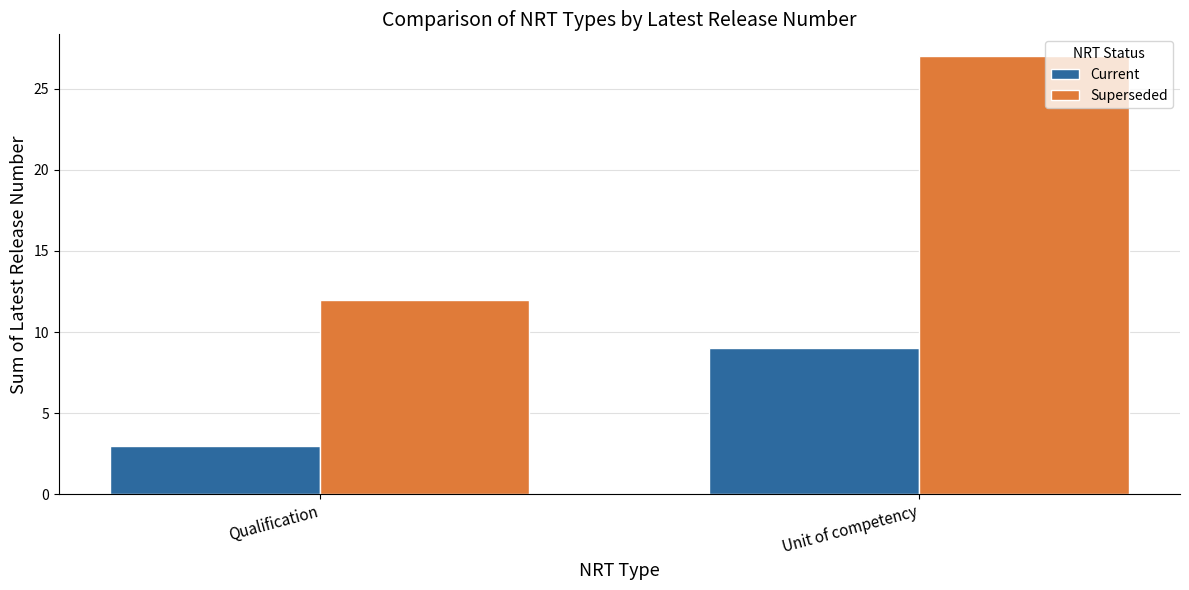

What value does the Superseded series have at Qualification?

12